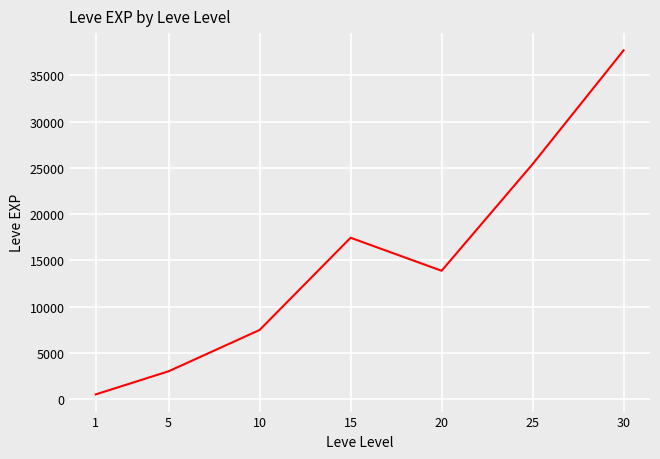

Reading right to left, list all the values displayed in this chart.

37715.0	25410.0	13876.7	17445.0	7475.0	3008.3	510.2